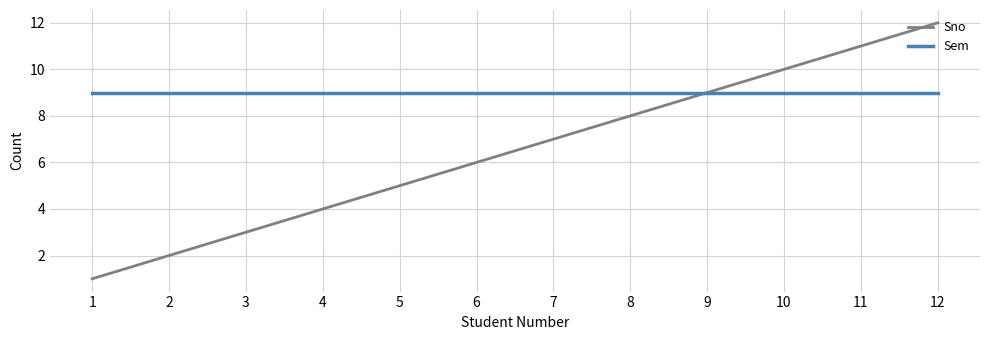

What are all the series names shown in the legend?

Sno, Sem